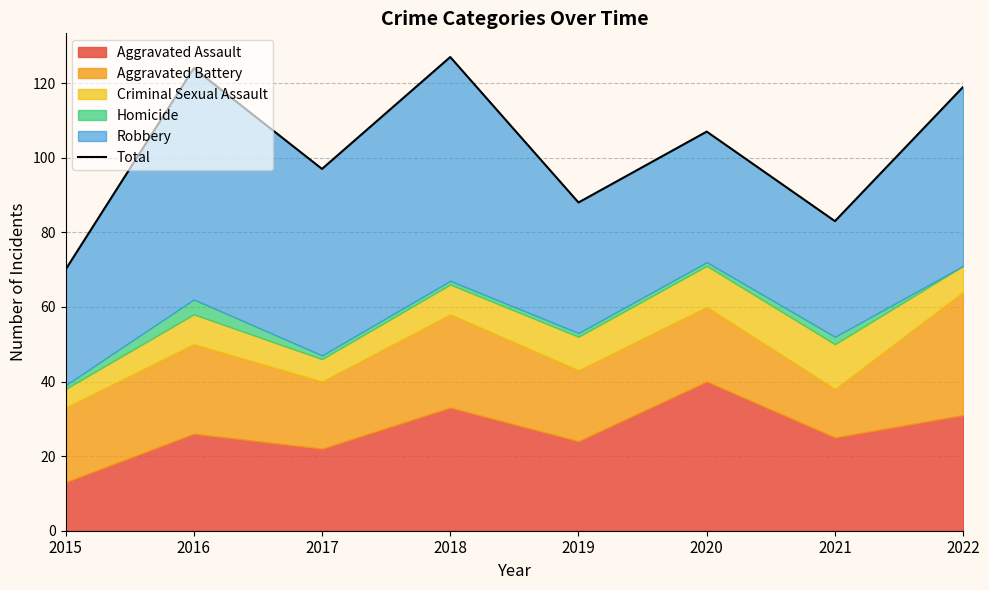

Is it true that the value at 2016 is 55?

False